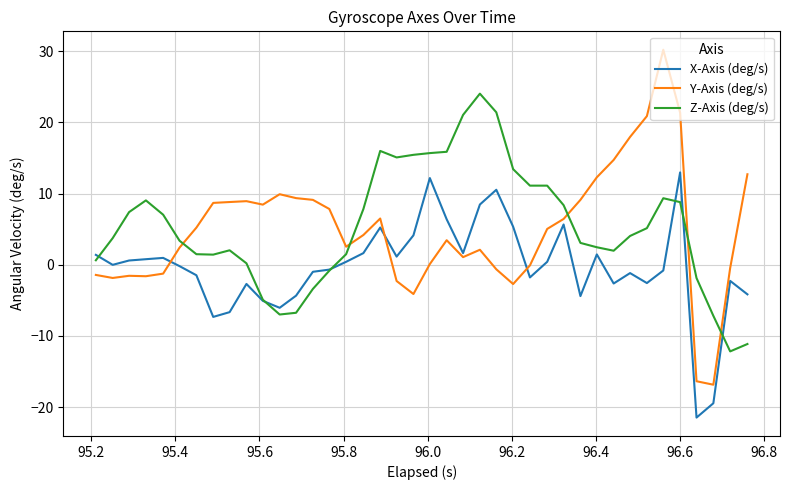

How many intersections are there between Y-Axis (deg/s) and X-Axis (deg/s)?

3